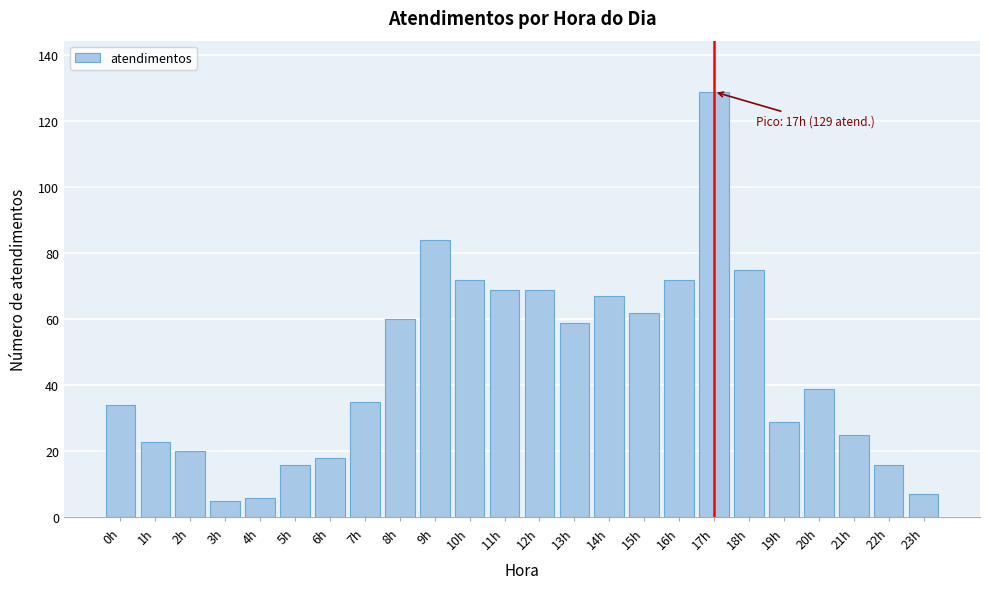

Reading left to right, transcribe all the data shown in this chart.

34	23	20	5	6	16	18	35	60	84	72	69	69	59	67	62	72	129	75	29	39	25	16	7